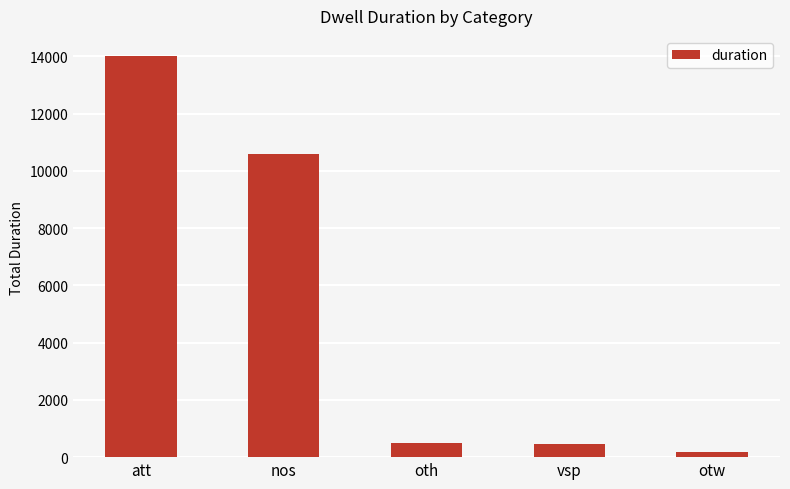

The chart shows a value of 471 at vsp. True or false?

True